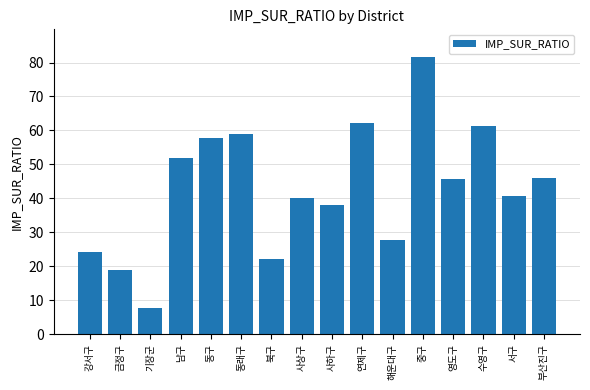

Approximately how many times larger is the value at 기장군 compared to 연제구?

0.1